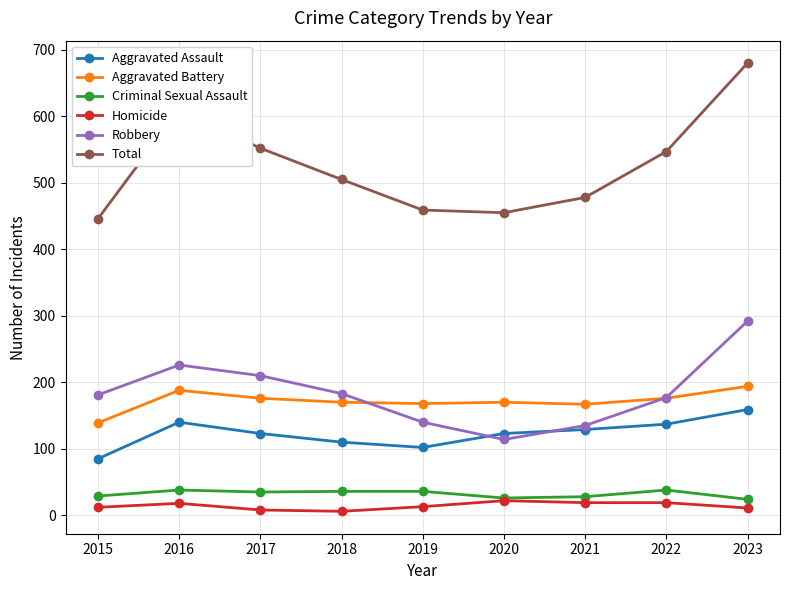

At which category does Homicide reach its first local peak?

2016